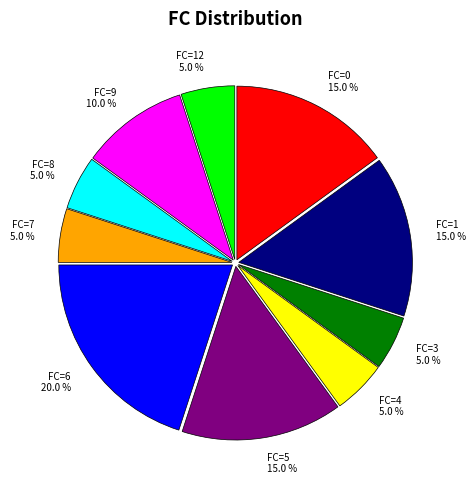

Is there a majority slice in this chart?

No